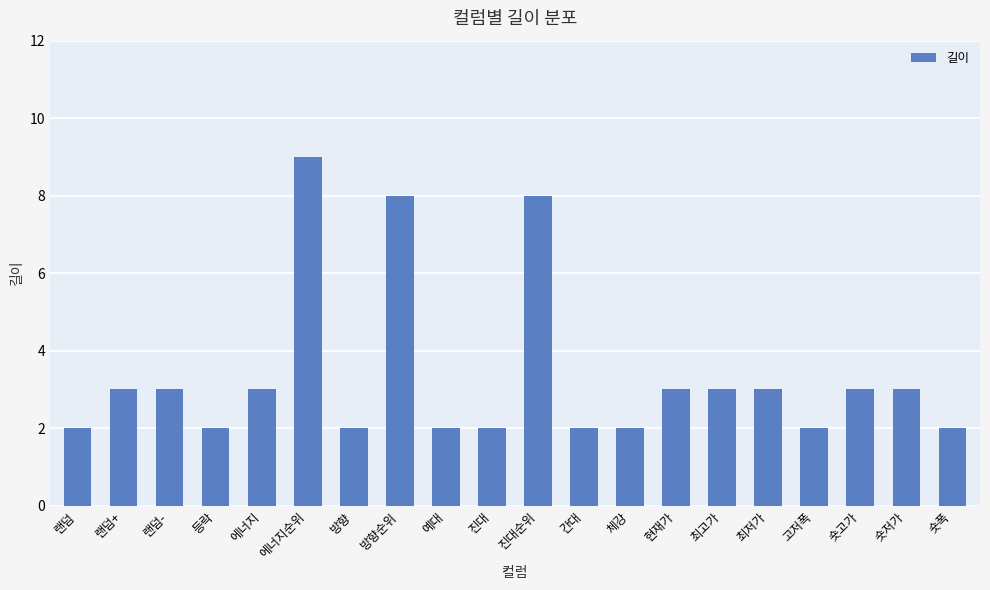

Reading left to right, list all the values displayed in this chart.

2	3	3	2	3	9	2	8	2	2	8	2	2	3	3	3	2	3	3	2